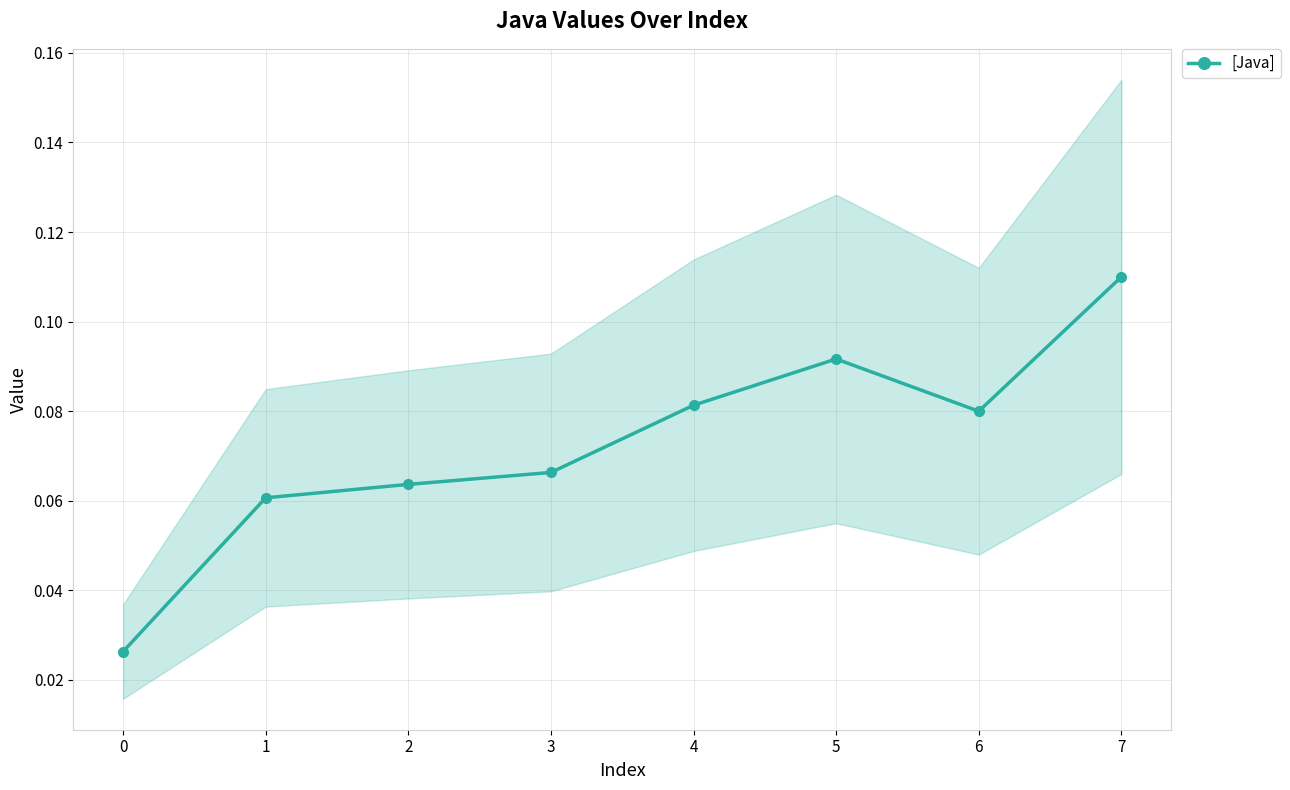

True or false: the data shows 0.1 at 7.

True